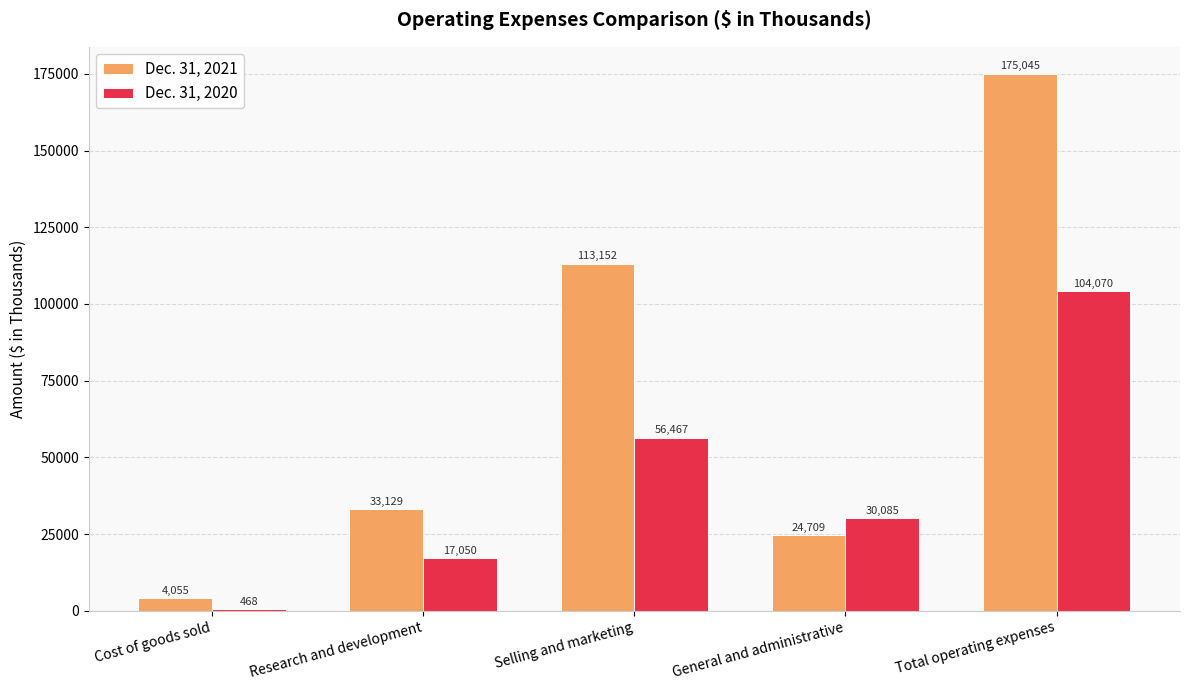

How many data points does each series have?

5